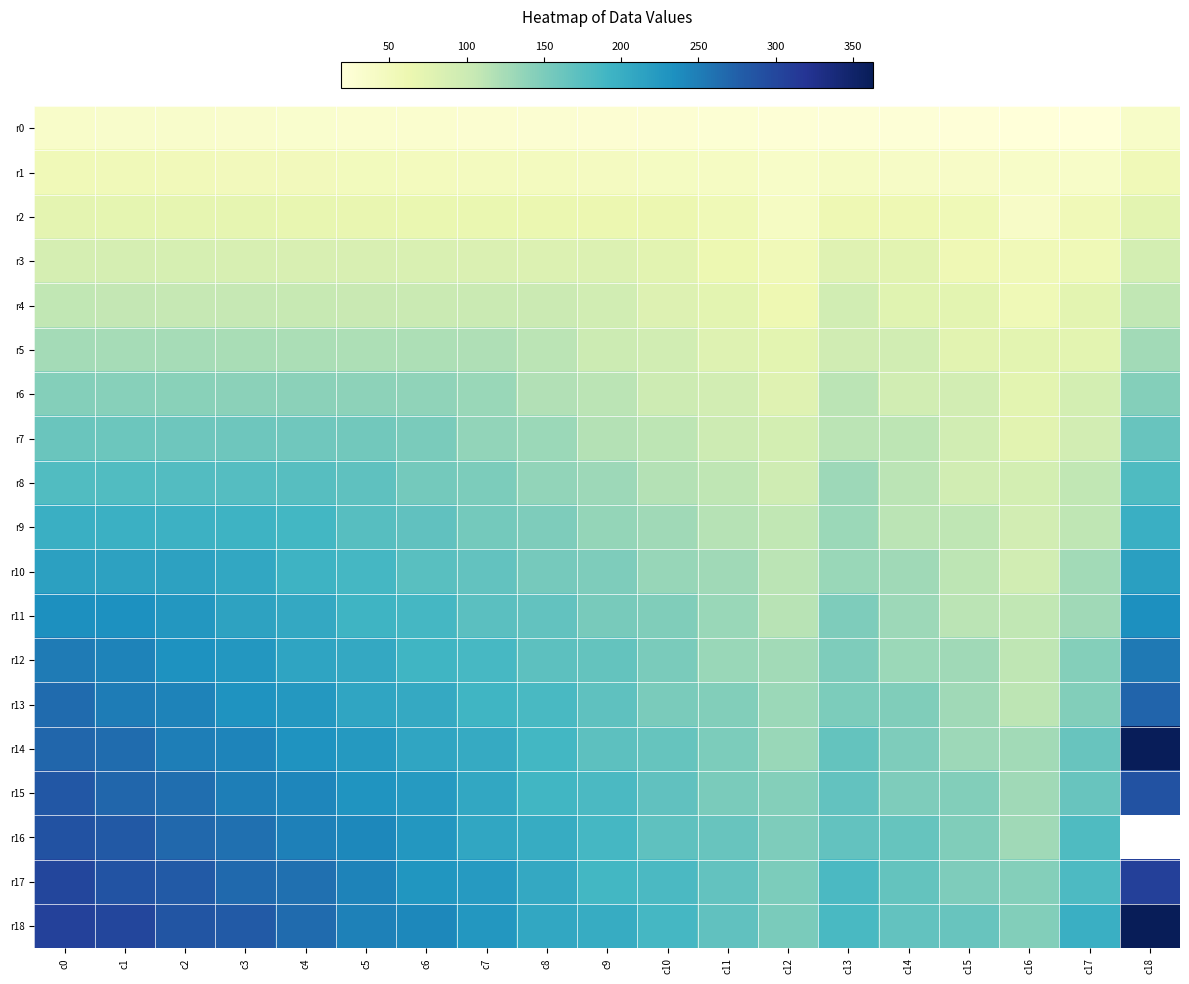

Is it true that r0 equals 52.0 at c2?

False